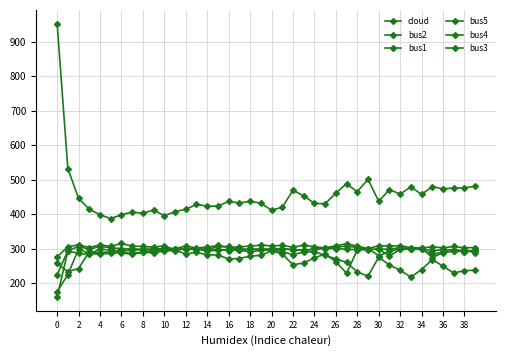

At which category does bus4 reach its first local valley?

6